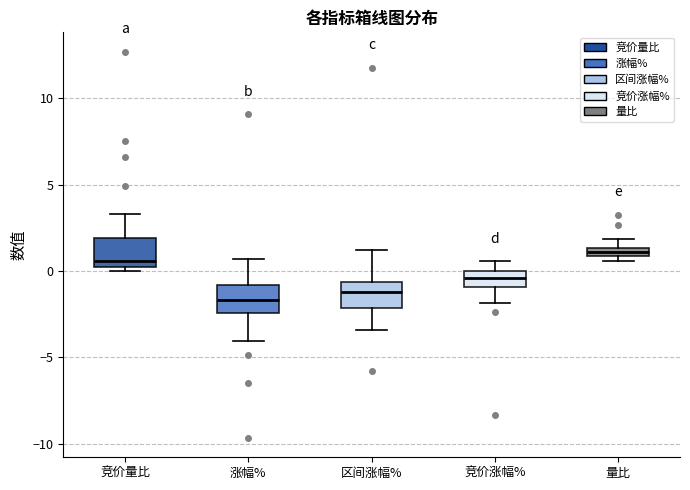

Where is the lower edge of the box for 区间涨幅% on the y-axis? The values are not printed on the chart, so give them approximately, as read against the axis.

-2.0